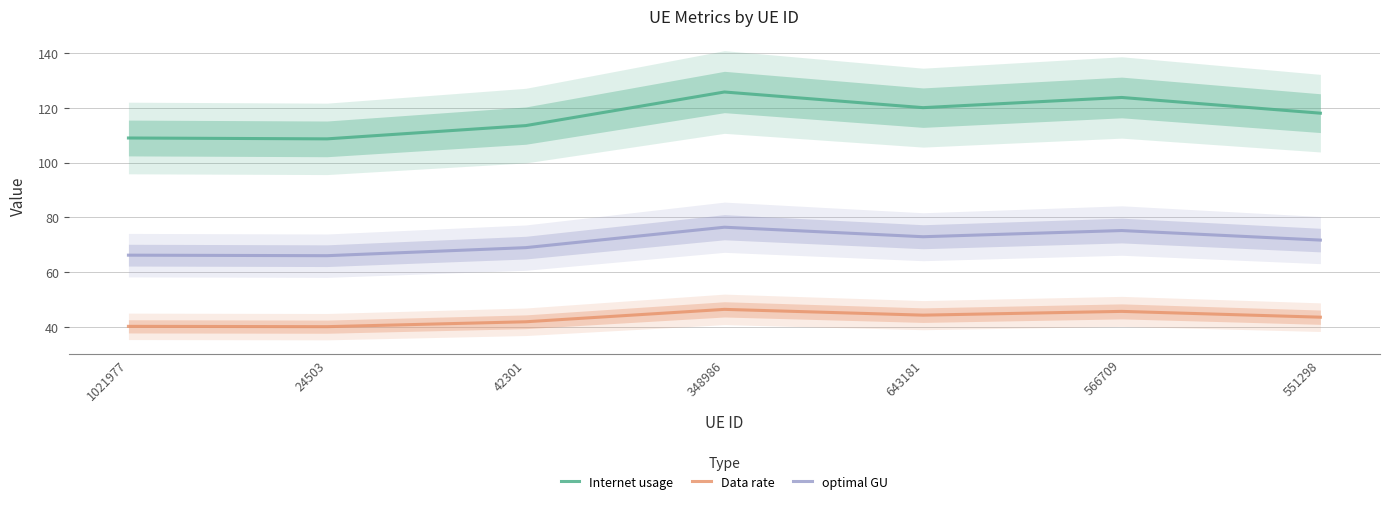

True or false: optimal GU and Internet usage cross at least once.

False